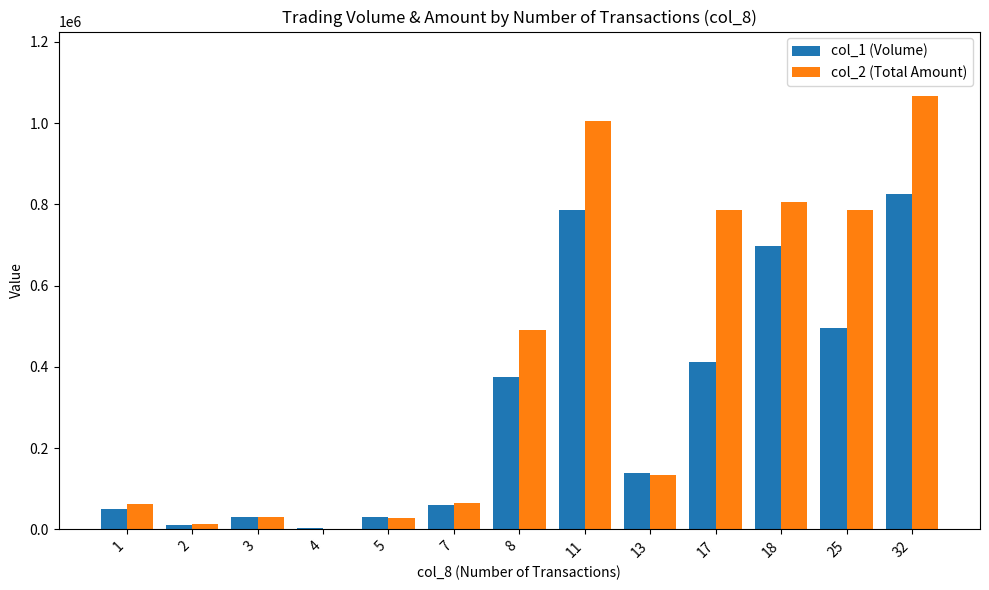

The value of col_2 (Total Amount) at 32 is 1906997. True or false?

False